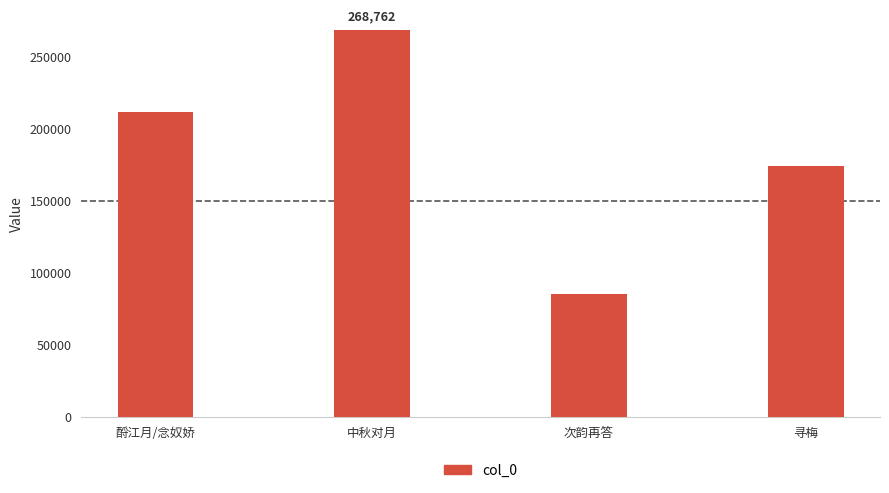

Reading left to right, what are all the values shown in this chart?

212106	268762	85346	174325